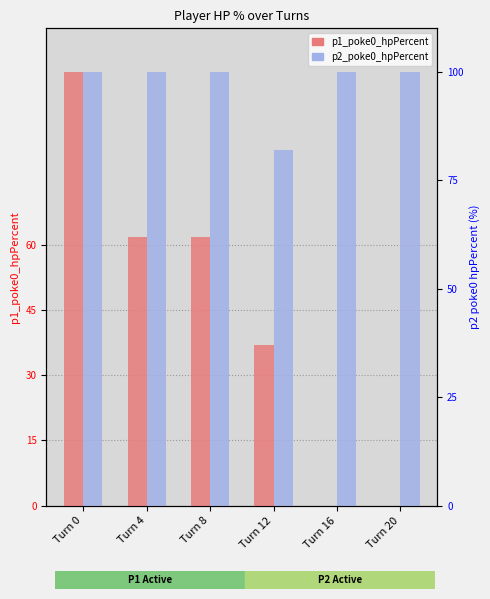

At which label does p2_poke0_hpPercent reach its peak?

Turn 0